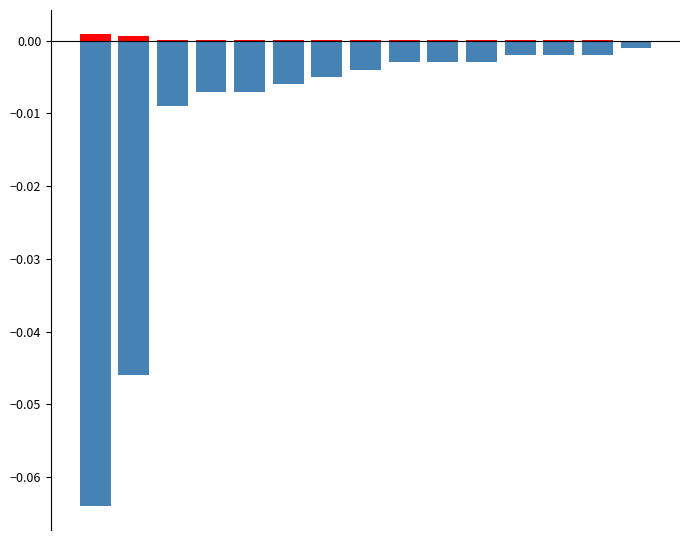

The value of FREQUENCY (positive) at 0 is 0.0. True or false?

True